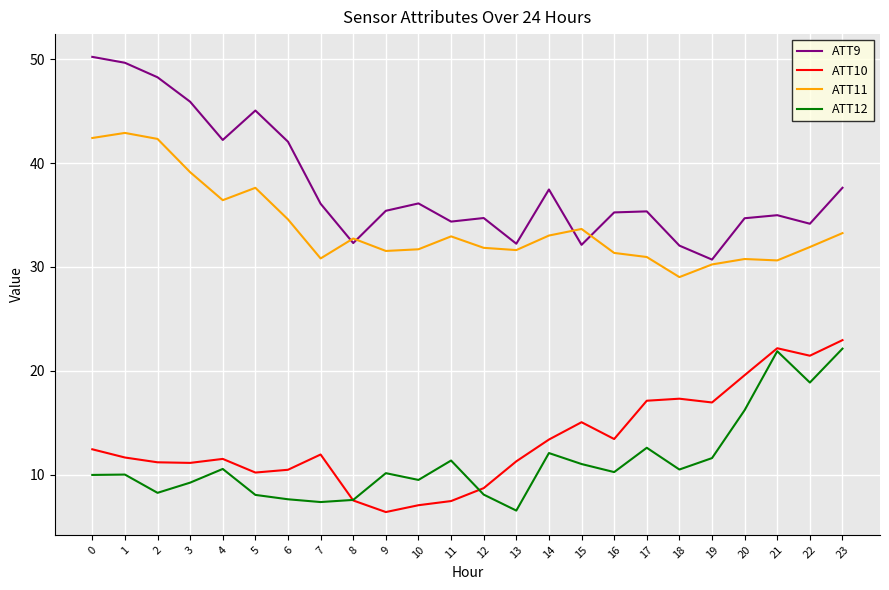

Between 6 and 9, which series saw the biggest shift?

ATT9